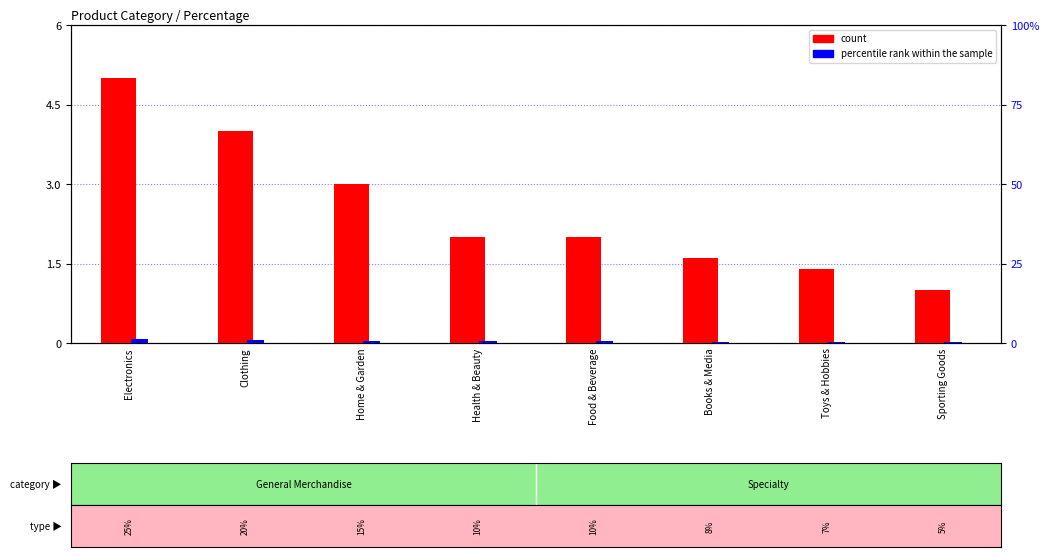

True or false: count has a value of 4.0 at Clothing.

True